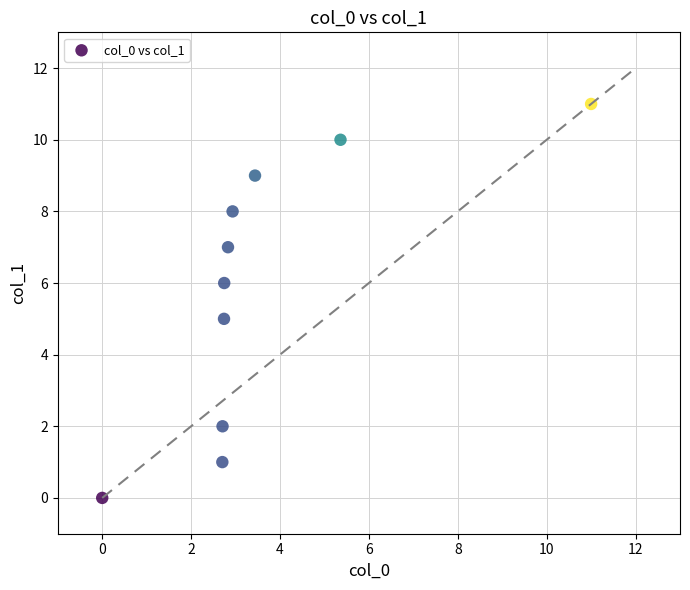

What is the range of Y values (max minus min)?

11